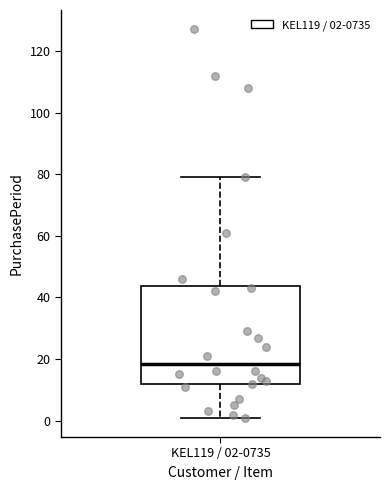

Transcribe this box plot: give where the median line is, the range the box spans, and where the two whiskers end, as read against the y-axis. The values are not printed on the chart, so give them approximately, as read against the axis.

median 18, box 12 to 44, whiskers 2 to 80